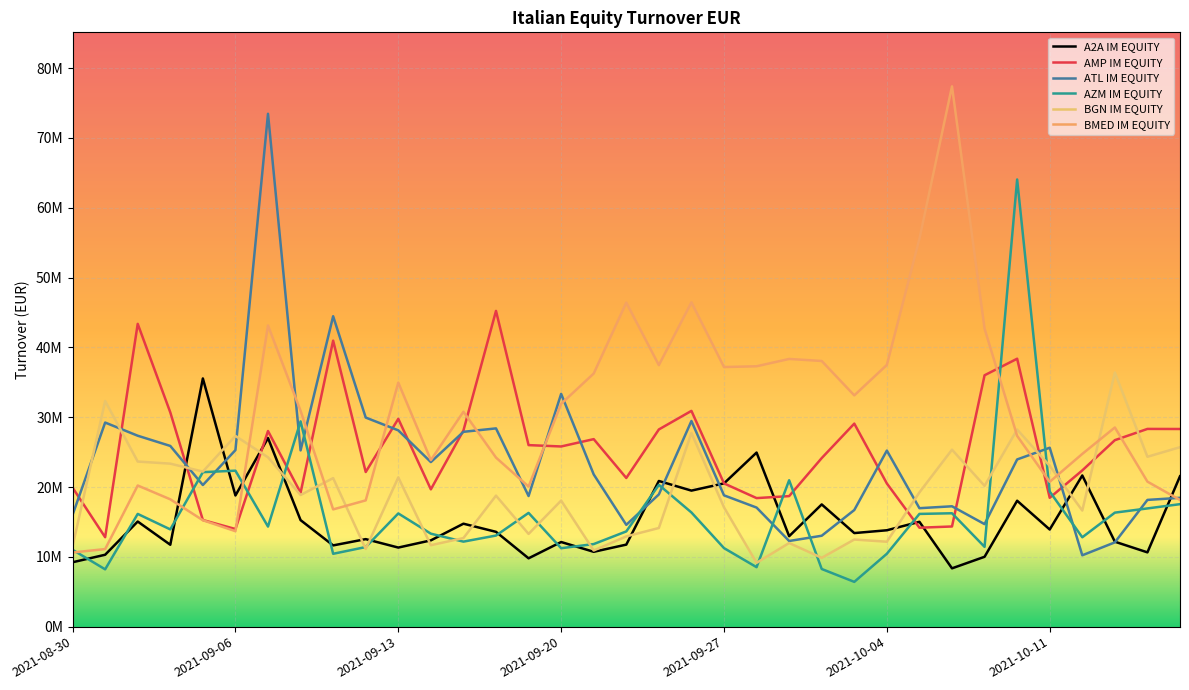

What is the difference between the maximum and minimum values in the AMP IM EQUITY series?

32412794.8